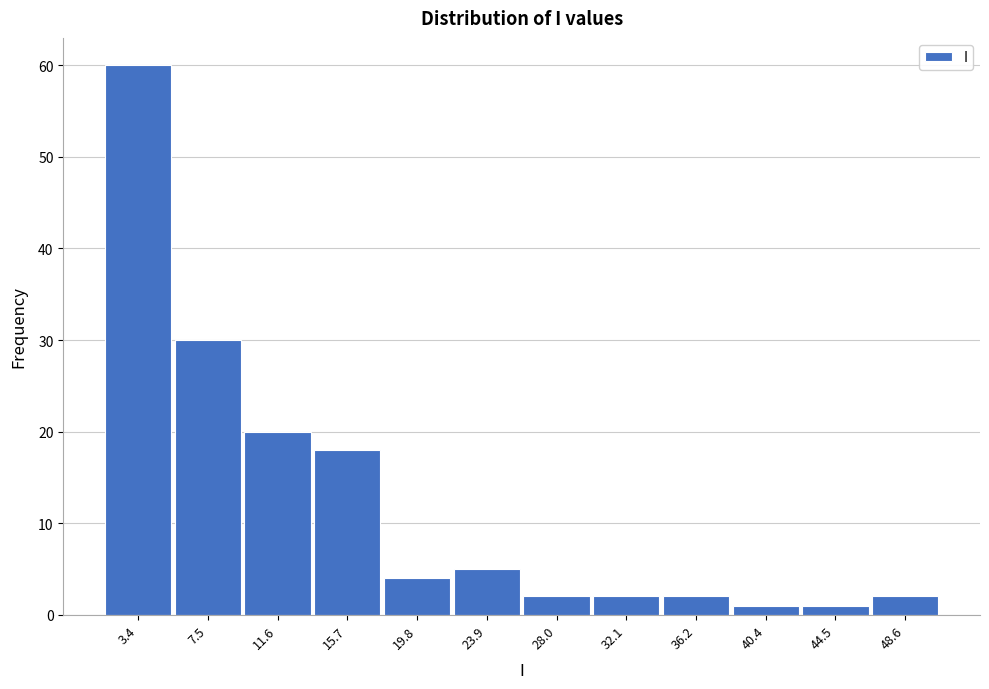

How tall is the bar that spans 13.5 to 18.0 on the x-axis? Neither the bar edges nor the heights are printed on the chart, so give them approximately, as read against the axes.

18